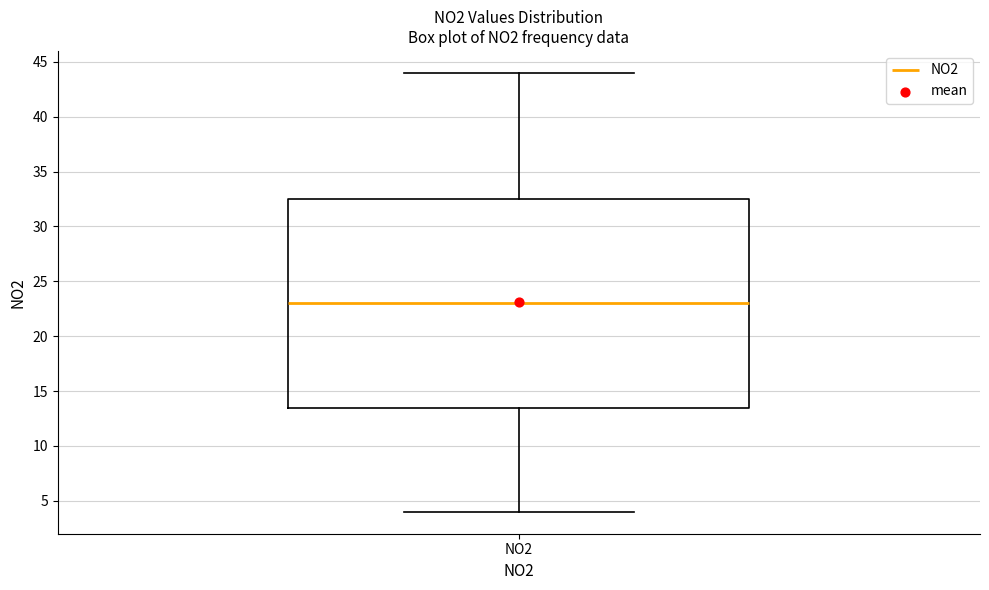

Where is the upper edge of the box for NO2 on the y-axis? The values are not printed on the chart, so give them approximately, as read against the axis.

32.5